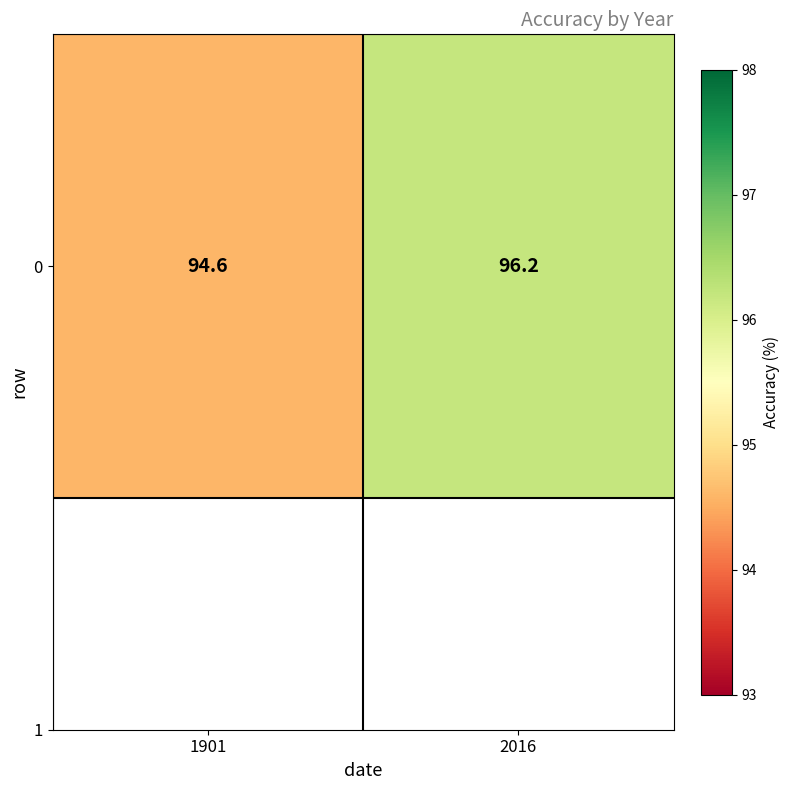

Which category has the highest value across all series?

2016